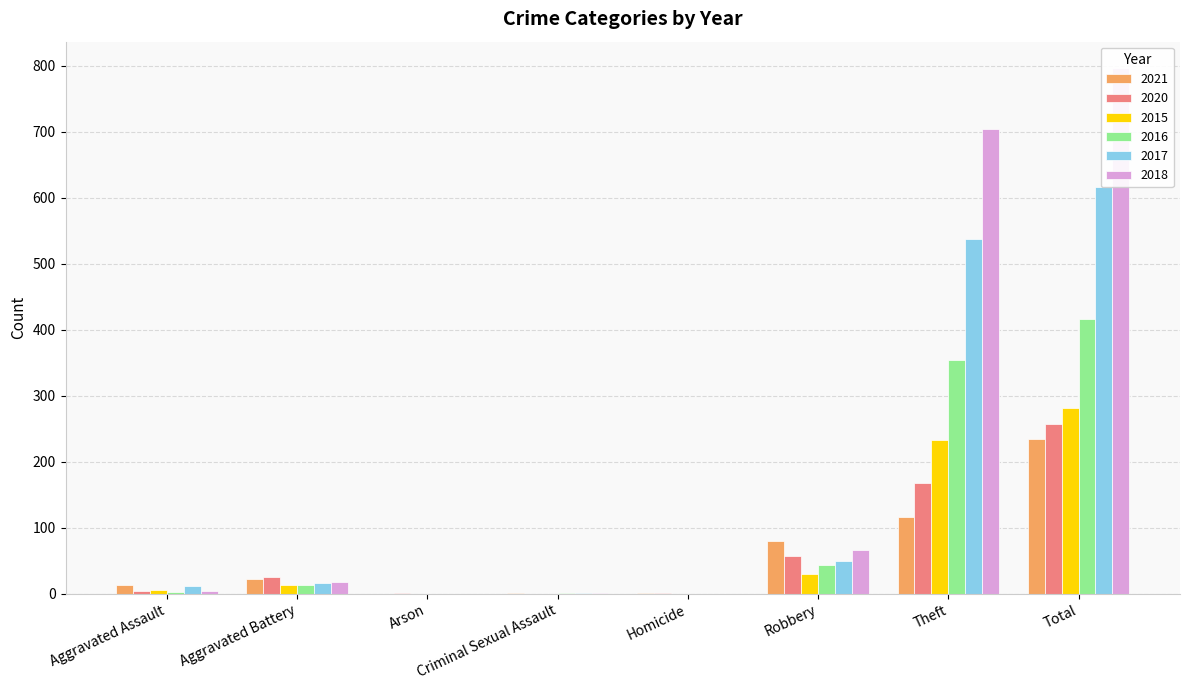

Count the number of categories in the chart.

8